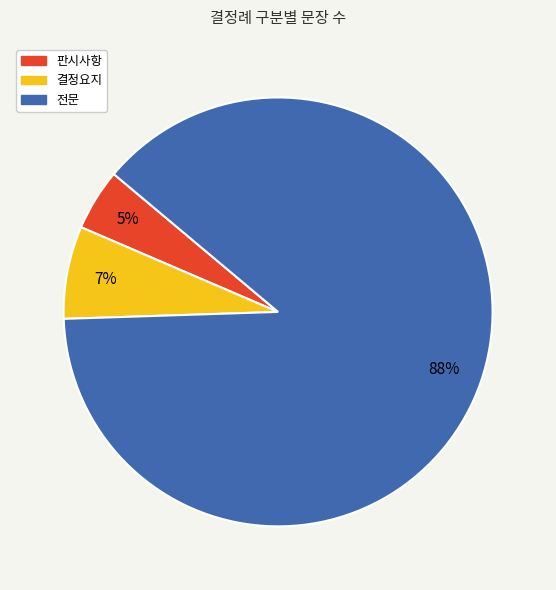

True or false: 판시사항 accounts for 5% of the total.

True